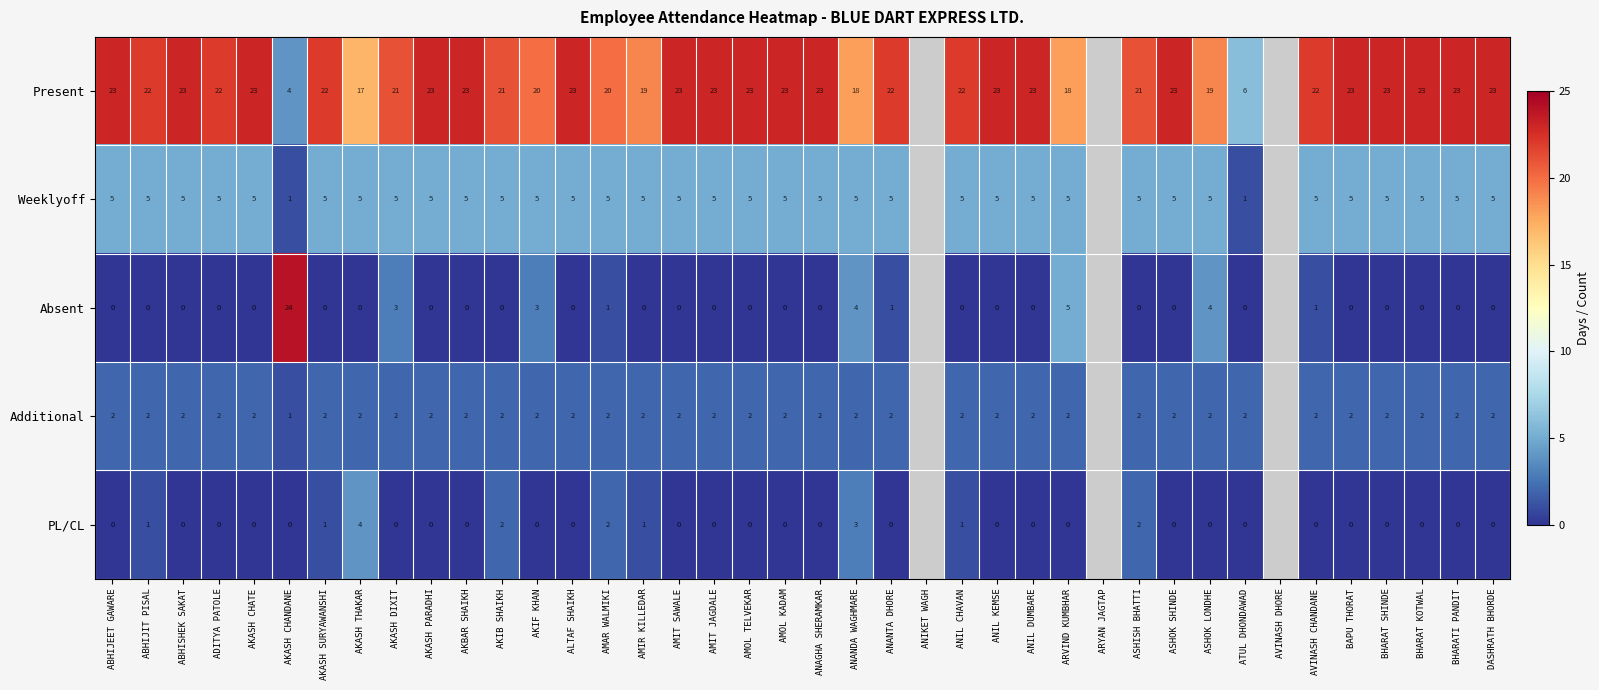

What is the greatest value displayed?

24.0